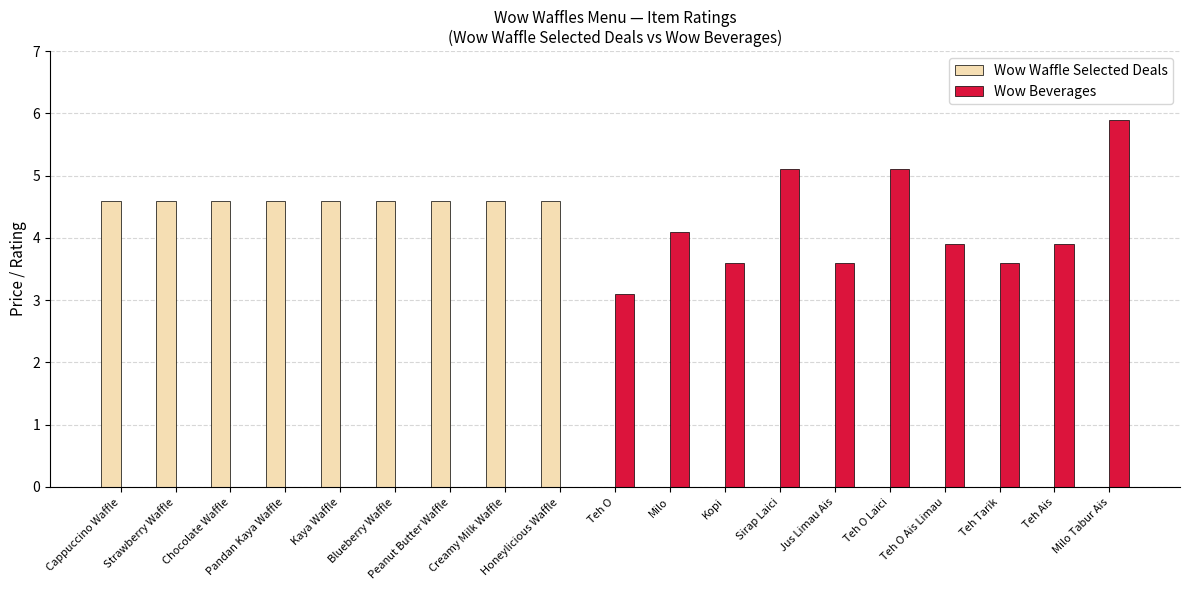

How many categories are shown in the chart?

19